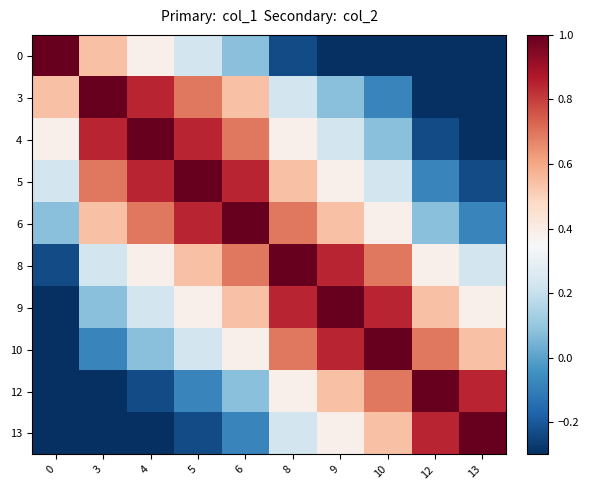

Between 3 and 8, which is larger?

3